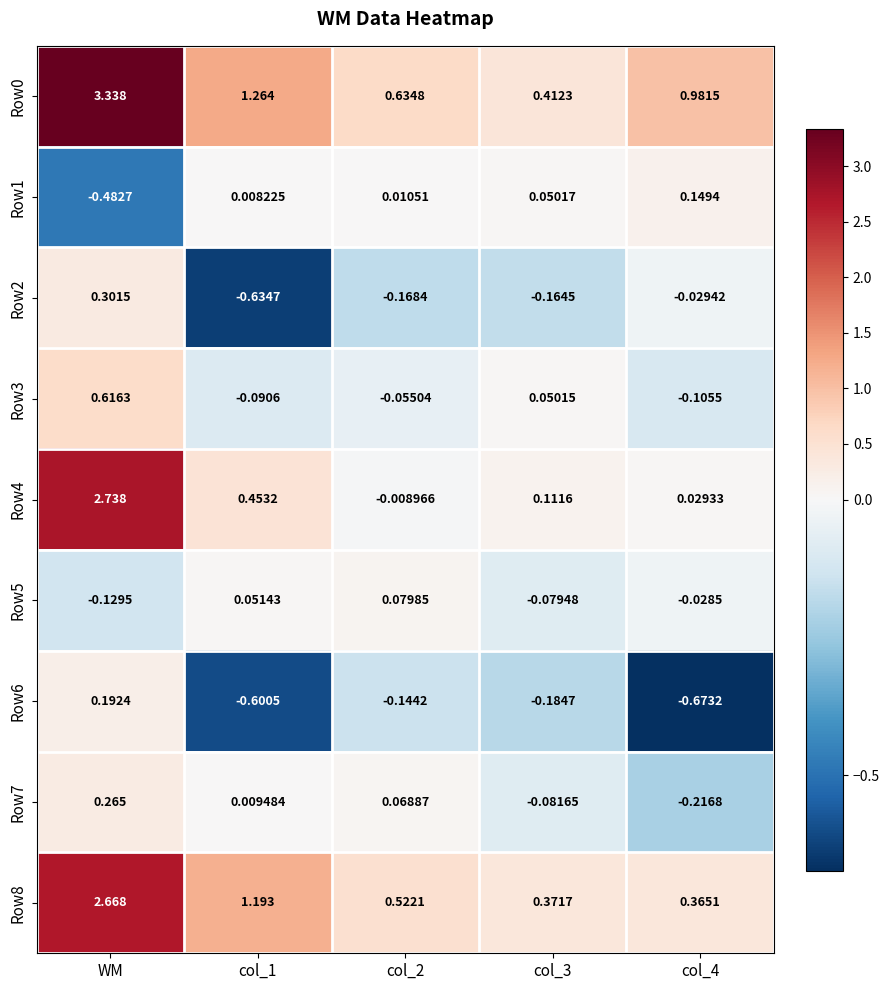

At which label does Row7 reach its peak?

WM